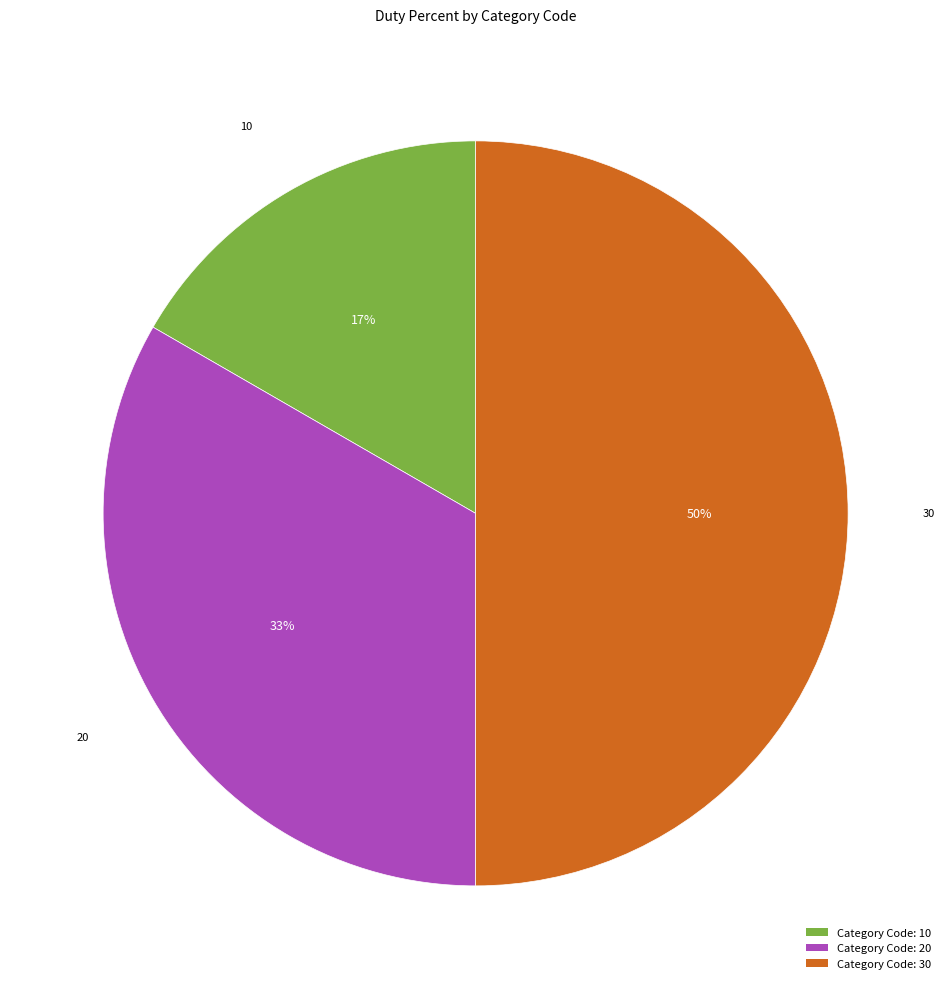

The Category Code: 30 slice represents 42% of the pie. True or false?

False